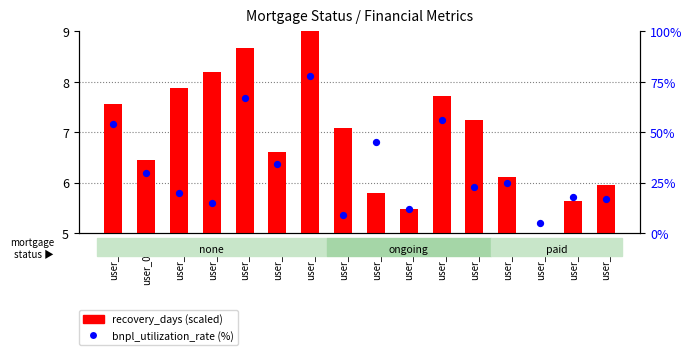

Which series has the largest total across all categories?

bnpl_utilization_rate (%)